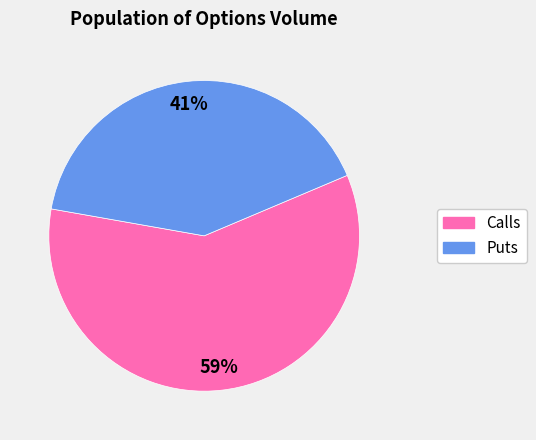

Count the number of slices in the pie.

2